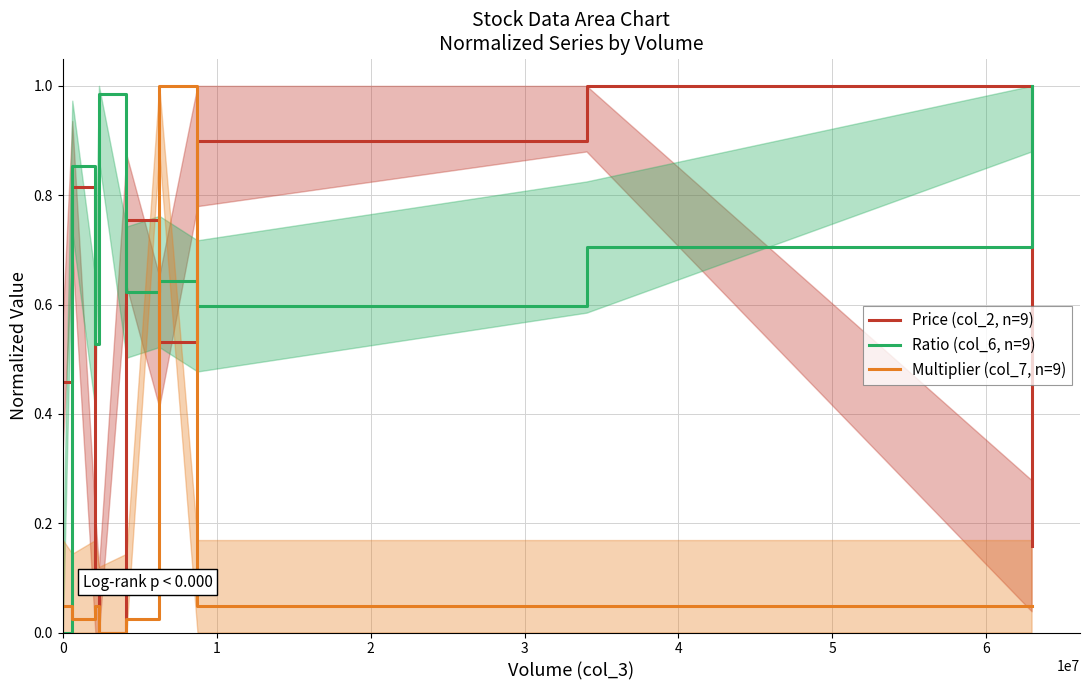

Between 0 and 4, which is larger?

4